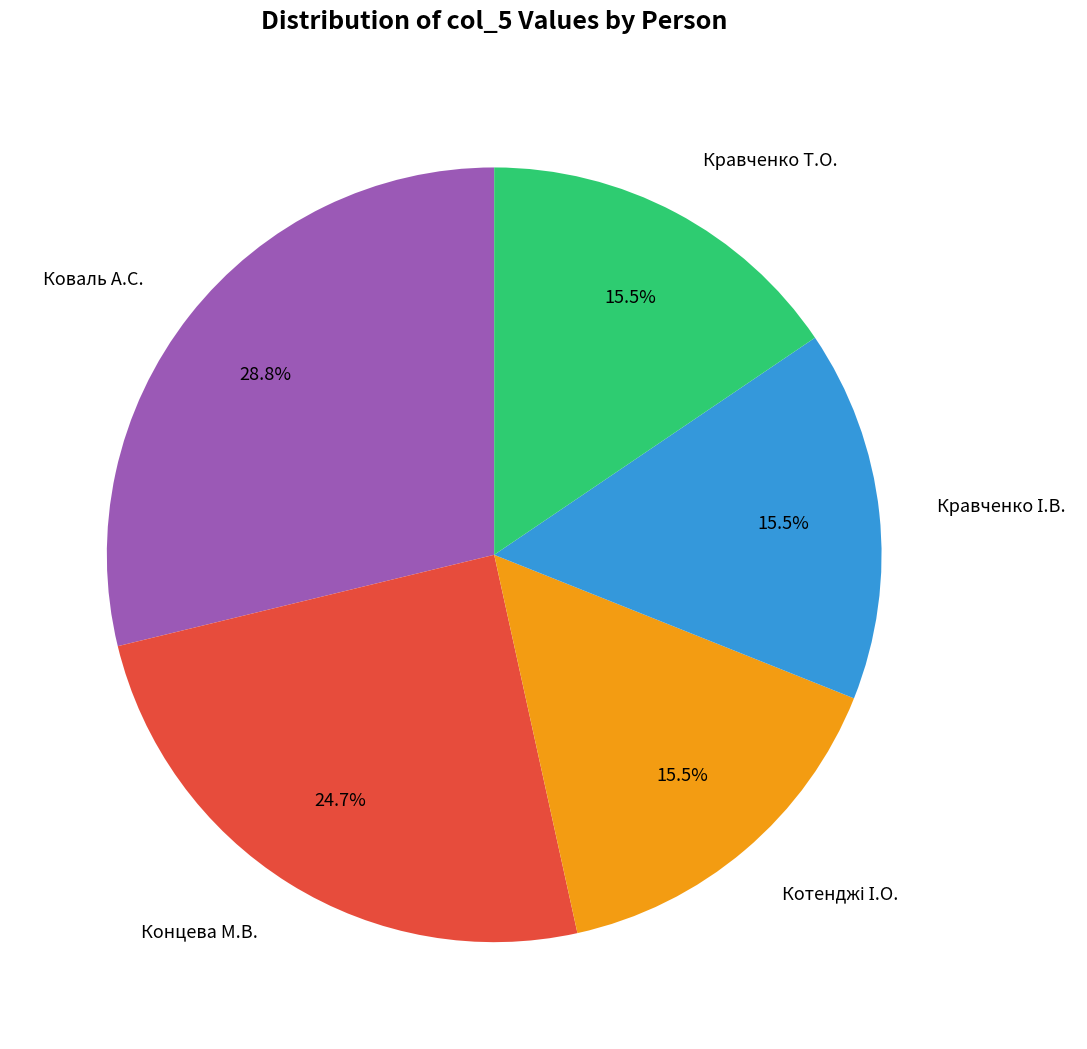

Do Концева М.В. and Коваль А.С. together represent more than half of the pie?

Yes